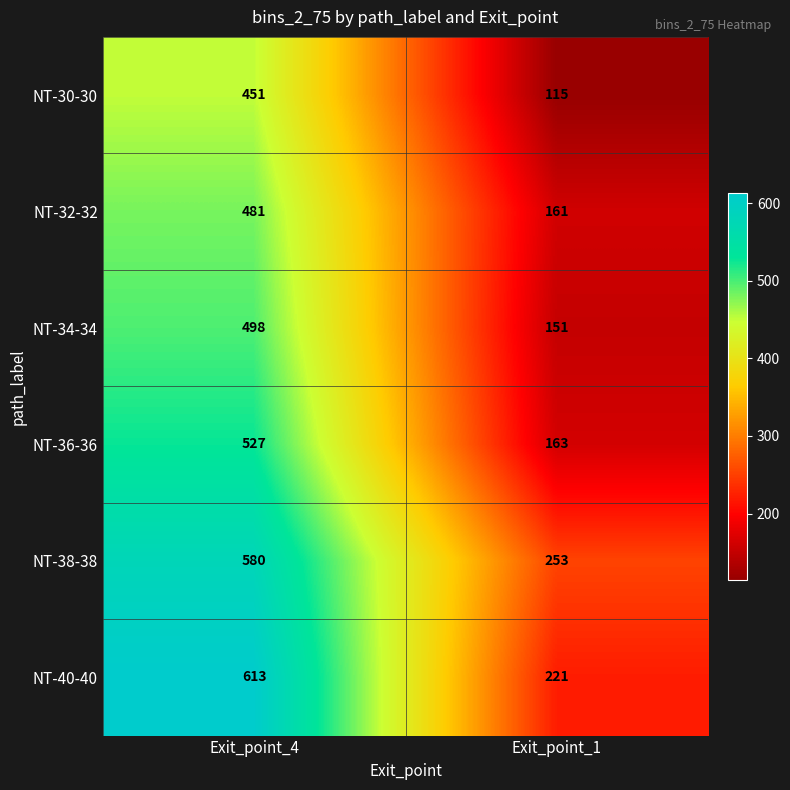

Is it true that NT-30-30 equals 130 at Exit_point_4?

False